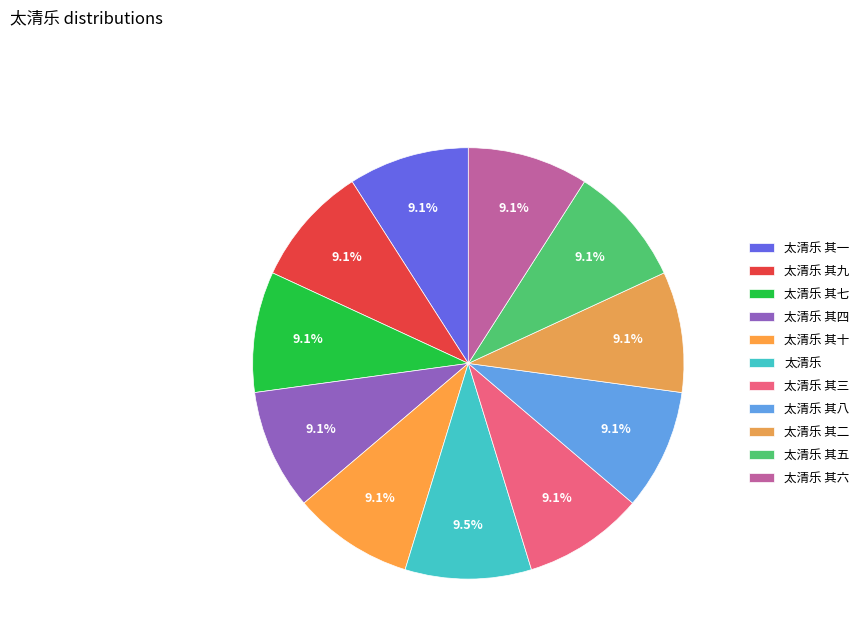

Rank the categories by value from lowest to highest.

太清乐 其一, 太清乐 其二, 太清乐 其三, 太清乐 其四, 太清乐 其五, 太清乐 其六, 太清乐 其七, 太清乐 其八, 太清乐 其九, 太清乐 其十, 太清乐